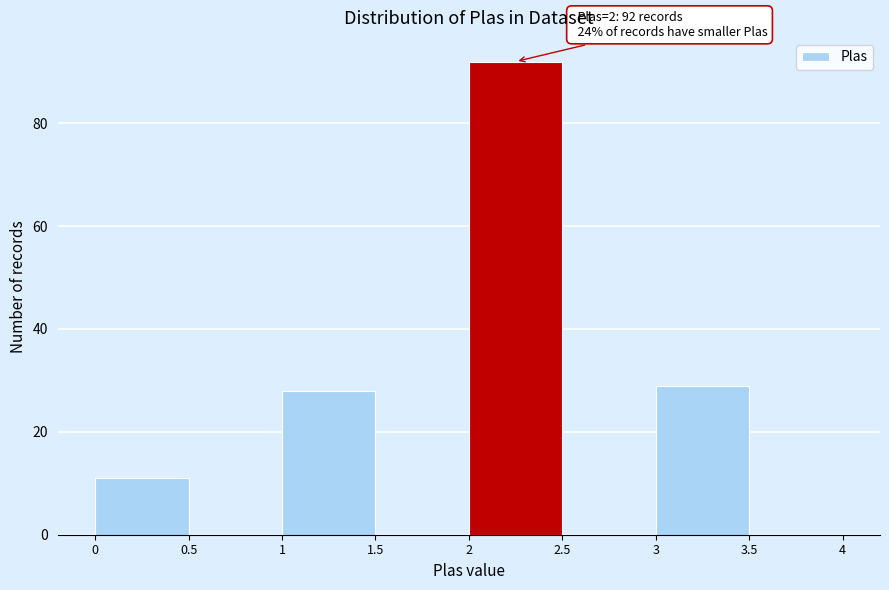

Which range on the x-axis has the tallest bar?

2 to 2.5